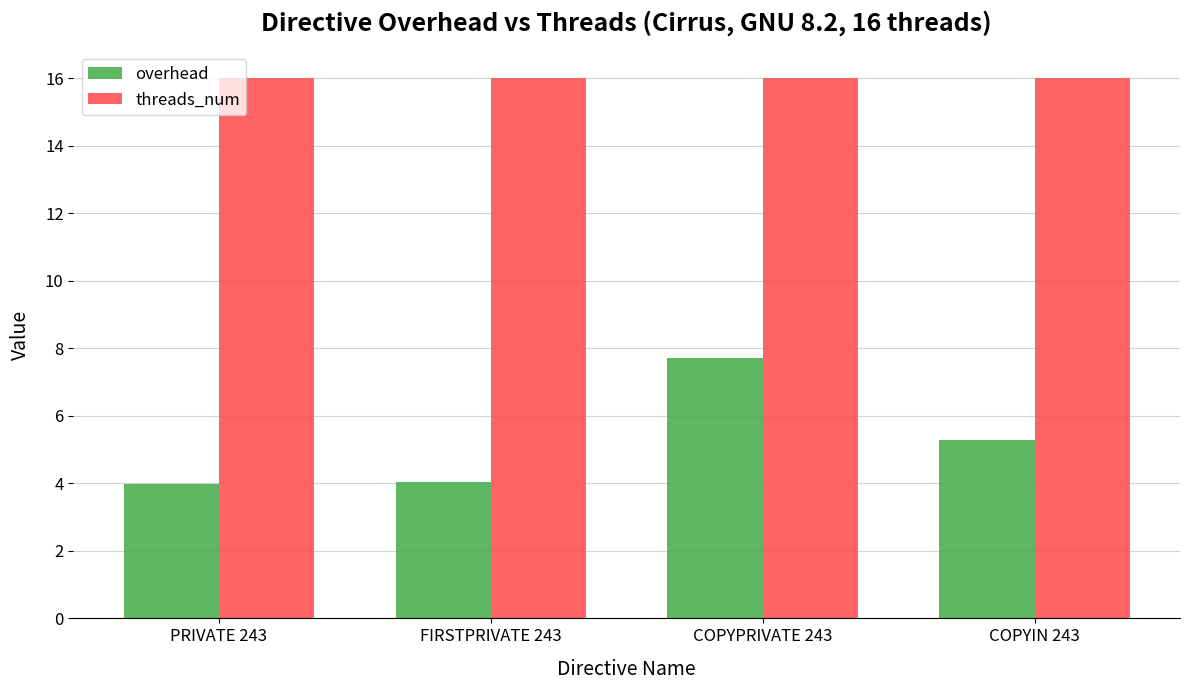

List the series in order of their overall mean, lowest first.

overhead, threads_num